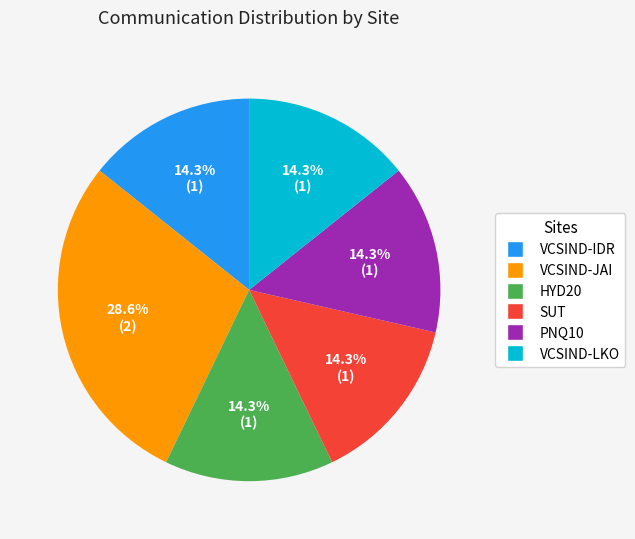

Is there any slice that represents more than half of the pie?

No